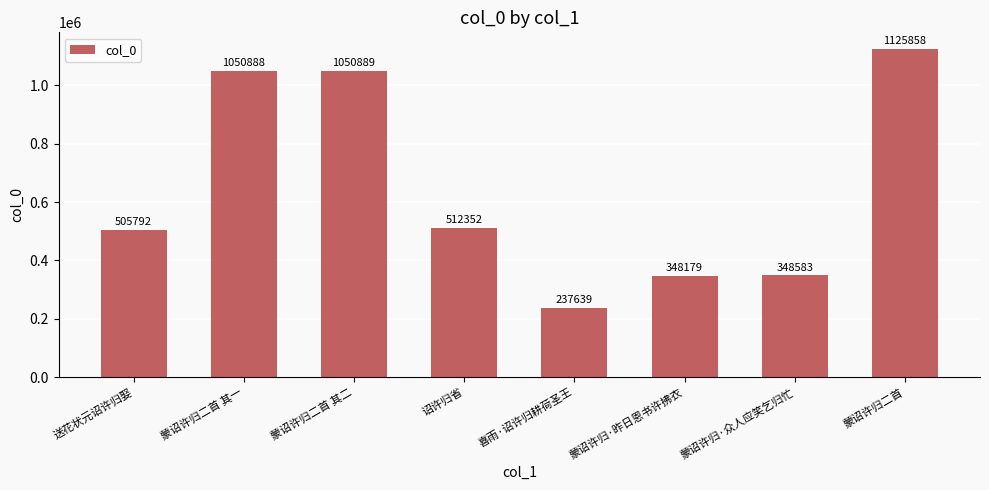

List the labels in order of value, largest first.

蒙诏许归二首, 蒙诏许归二首 其二, 蒙诏许归二首 其一, 诏许归省, 送花状元诏许归娶, 蒙诏许归·众人应笑乞归忙, 蒙诏许归·昨日恩书许拂衣, 喜雨·诏许归耕荷圣王